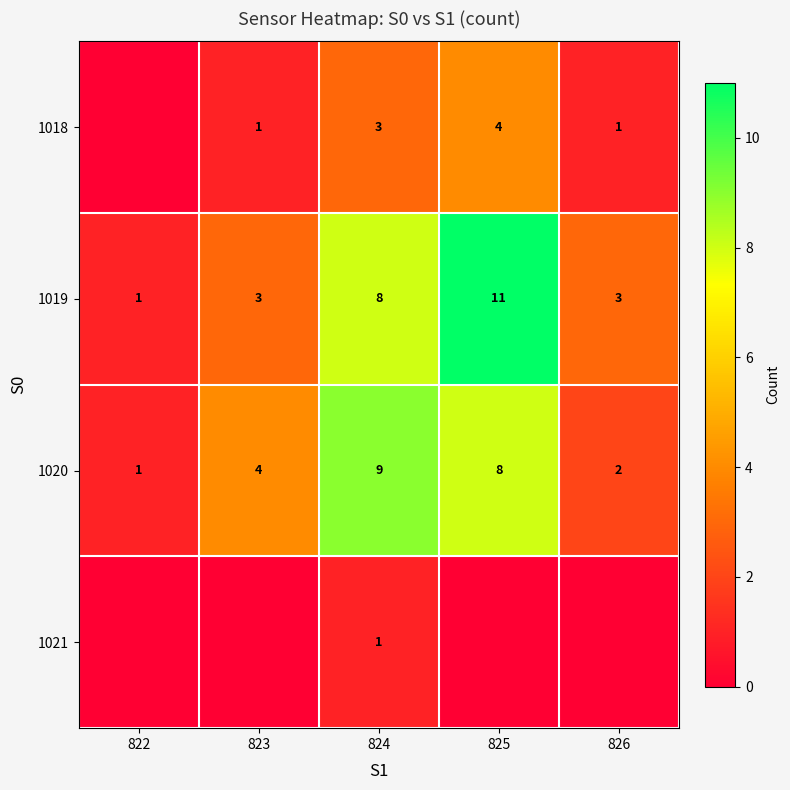

List the labels in order of 1020 value, largest first.

824, 825, 823, 826, 822